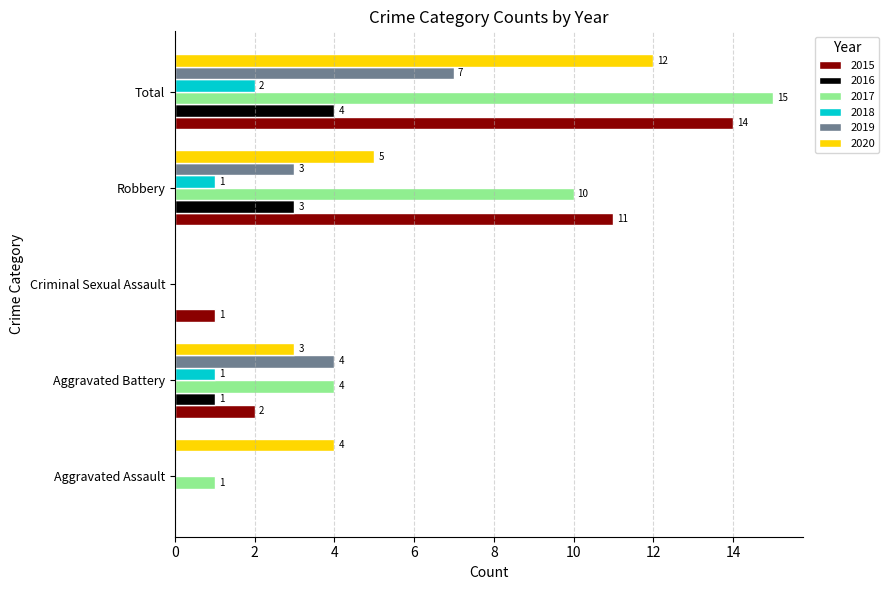

What is the maximum value shown in the chart?

15